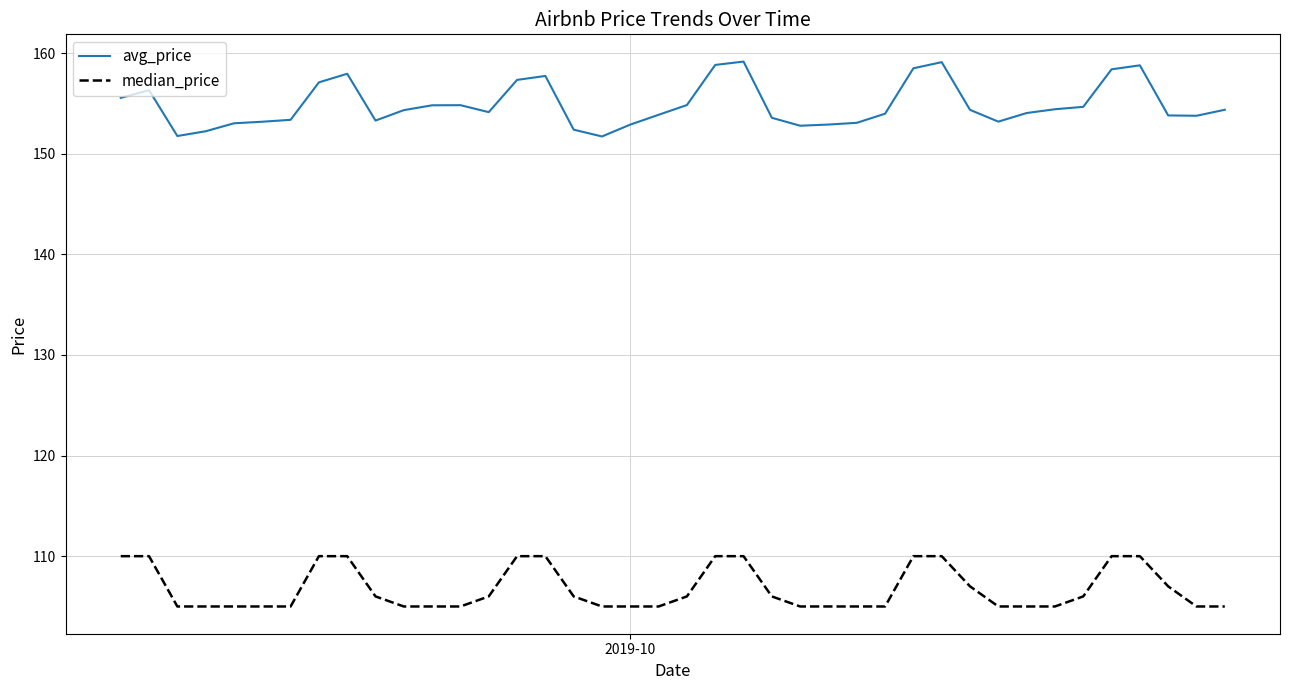

True or false: median_price and avg_price cross at least once.

False